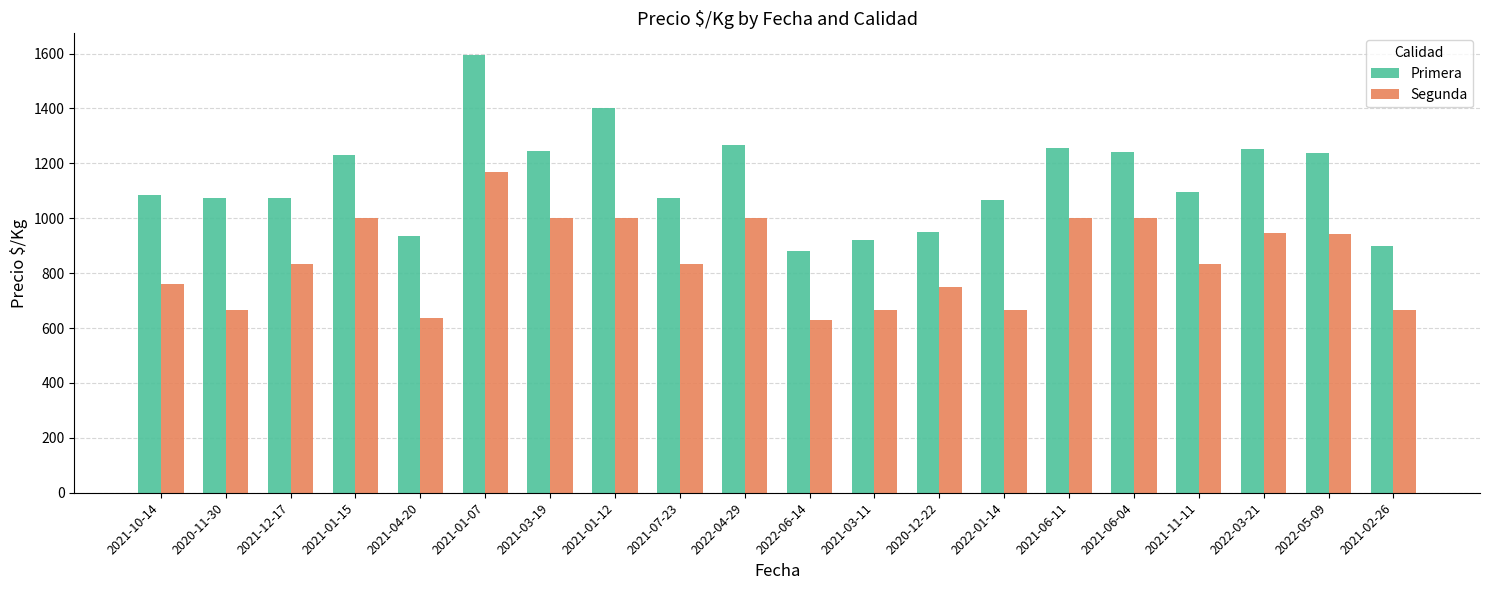

What is the spread (max minus min) of values at 2021-10-14?

324